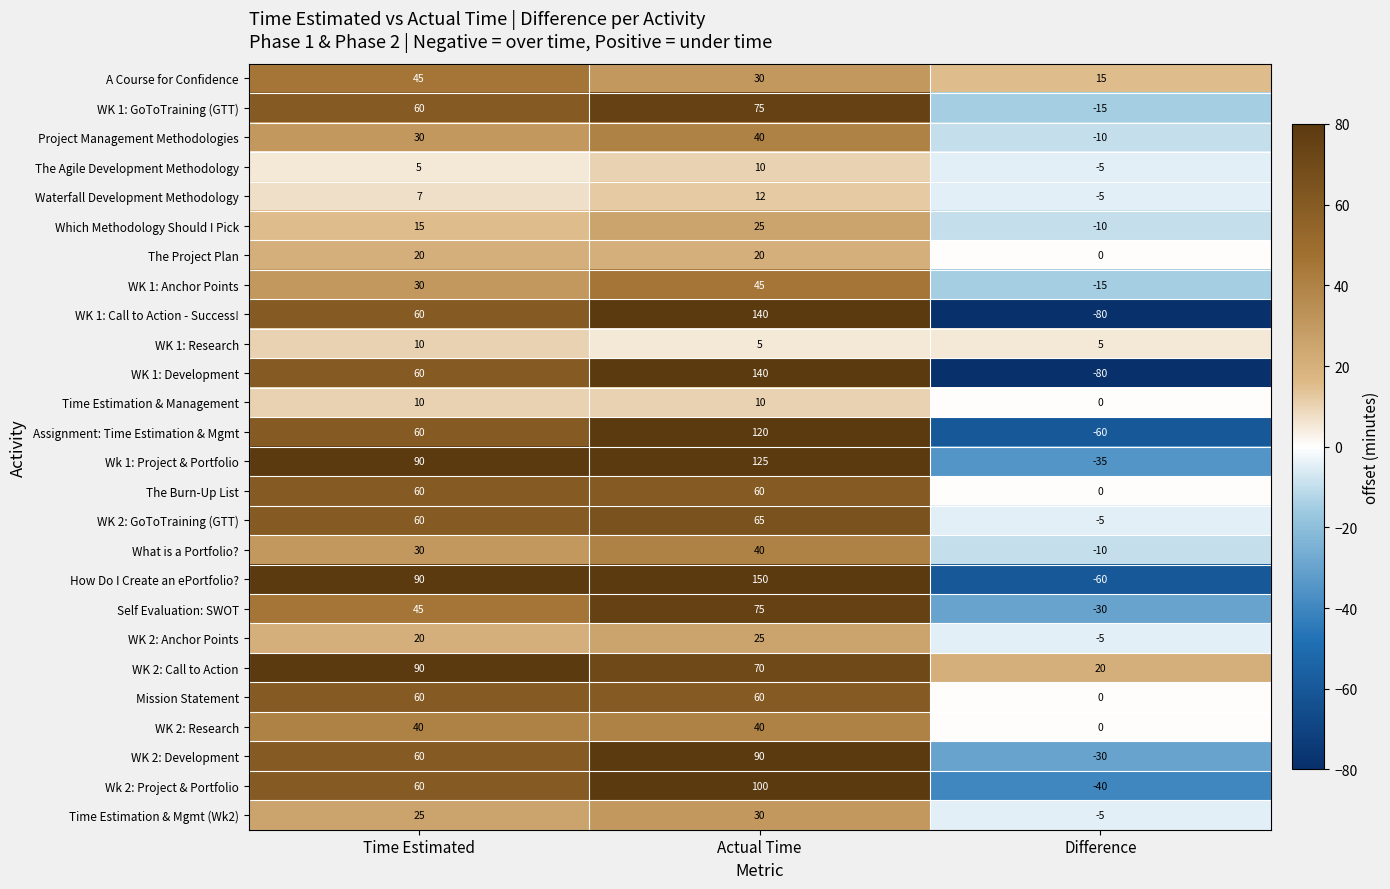

Is the value of WK 1: Research at Time Estimated greater than the value of WK 1: Anchor Points at Difference?

Yes